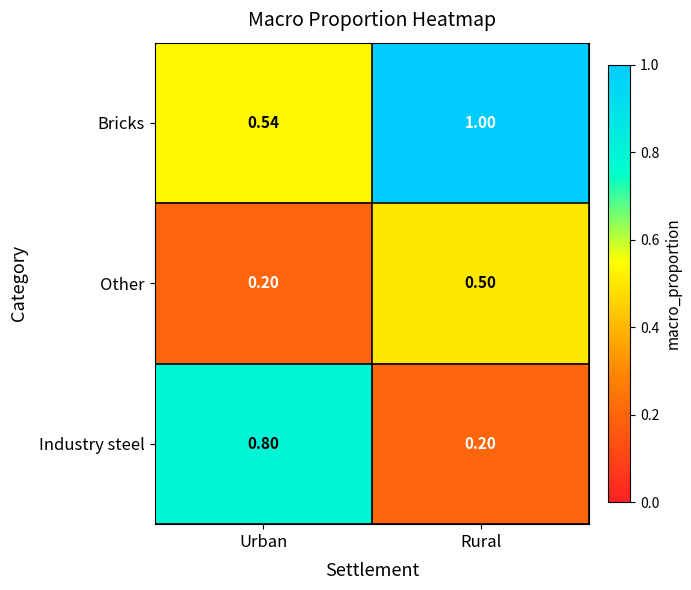

How many distinct data groups are displayed?

3